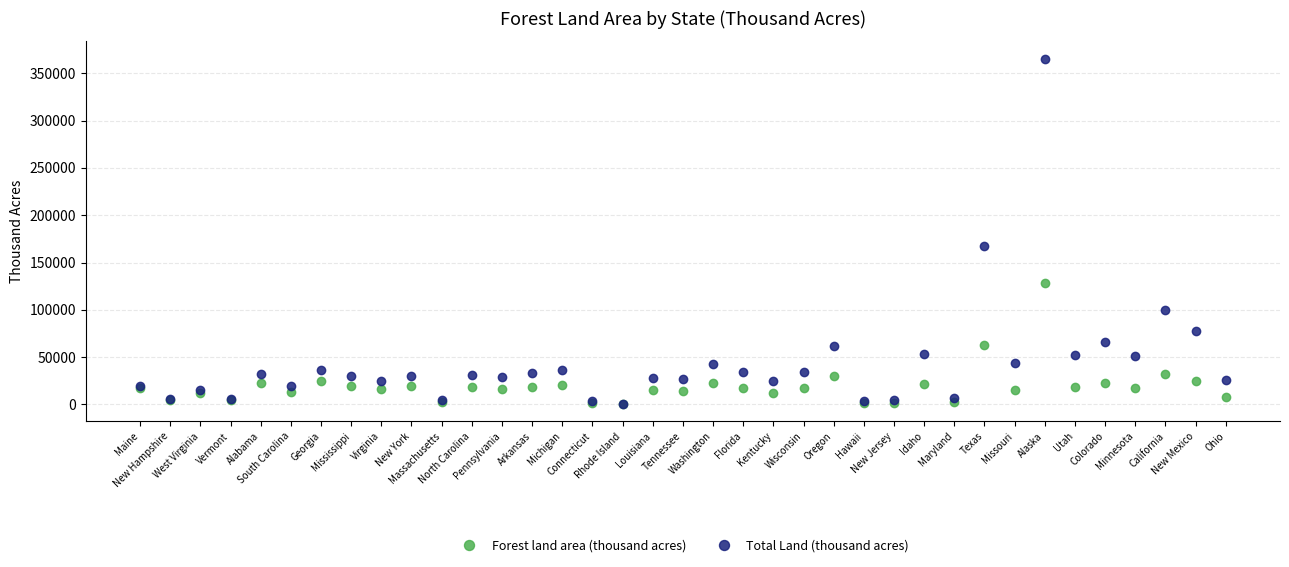

Which series has the largest total across all categories?

Total Land (thousand acres)